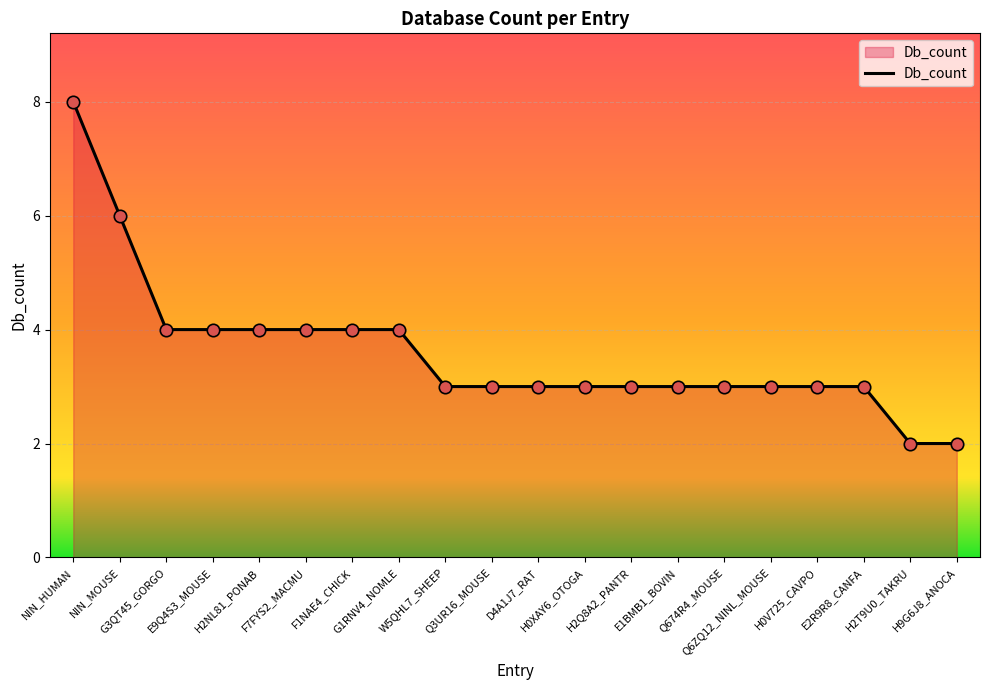

Between H9G6J8_ANOCA and H2Q8A2_PANTR, which is larger?

H2Q8A2_PANTR